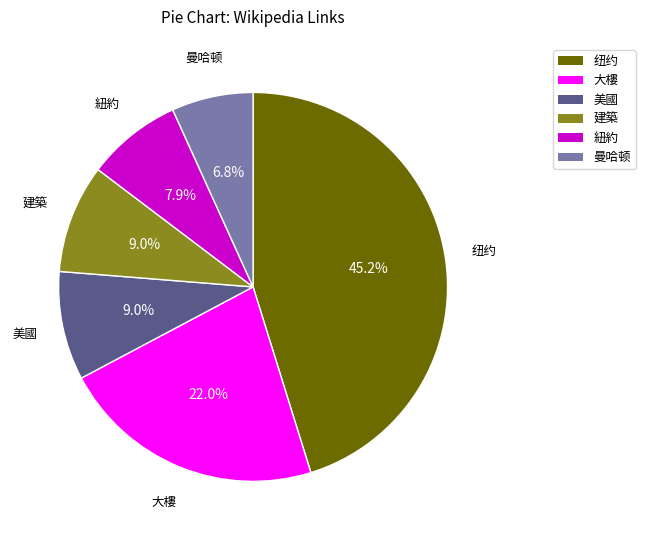

Is there any slice that represents more than half of the pie?

No